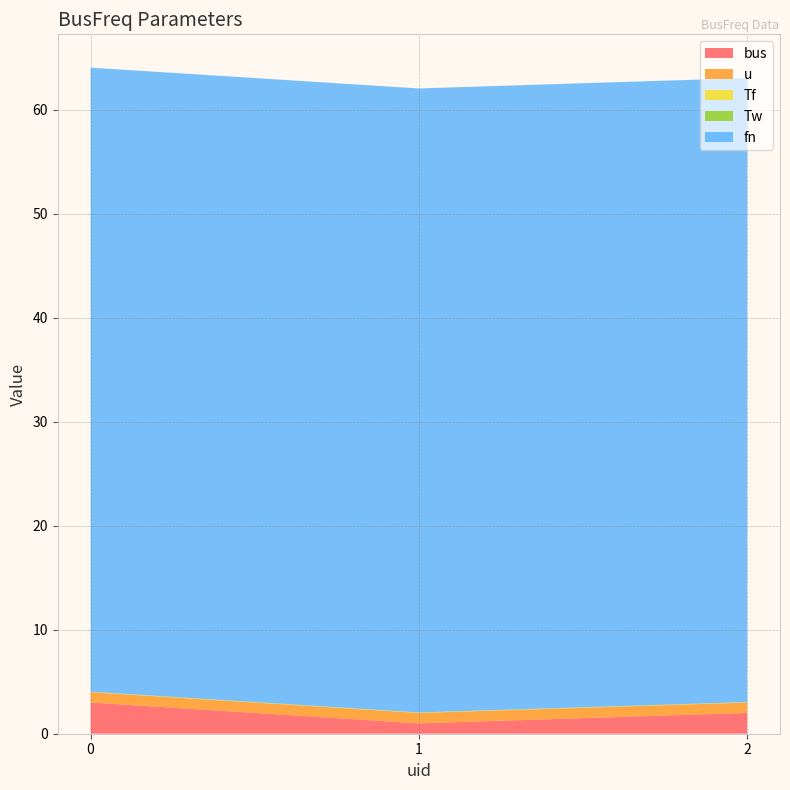

Reading left to right, extract all data points from this chart.

bus: 0=3.0	1=1.0	2=2.0
u: 0=1.0	1=1.0	2=1.0
Tf: 0=0.0	1=0.0	2=0.0
Tw: 0=0.0	1=0.0	2=0.0
fn: 0=60.0	1=60.0	2=60.0